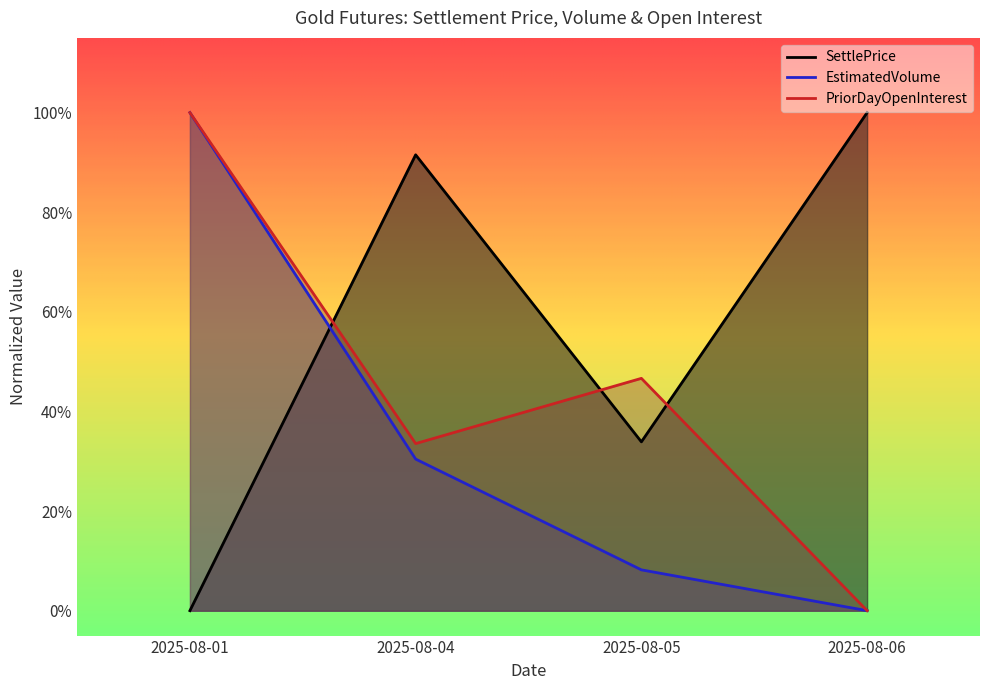

How many lines are shown in the chart?

3